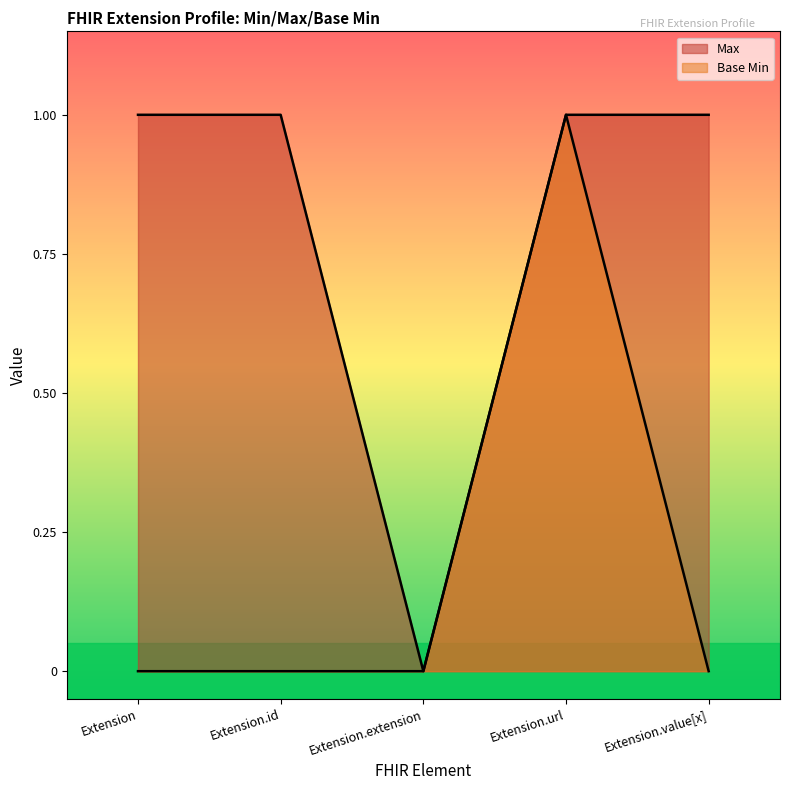

What is the label of the 5th point from the left?

Extension.value[x]